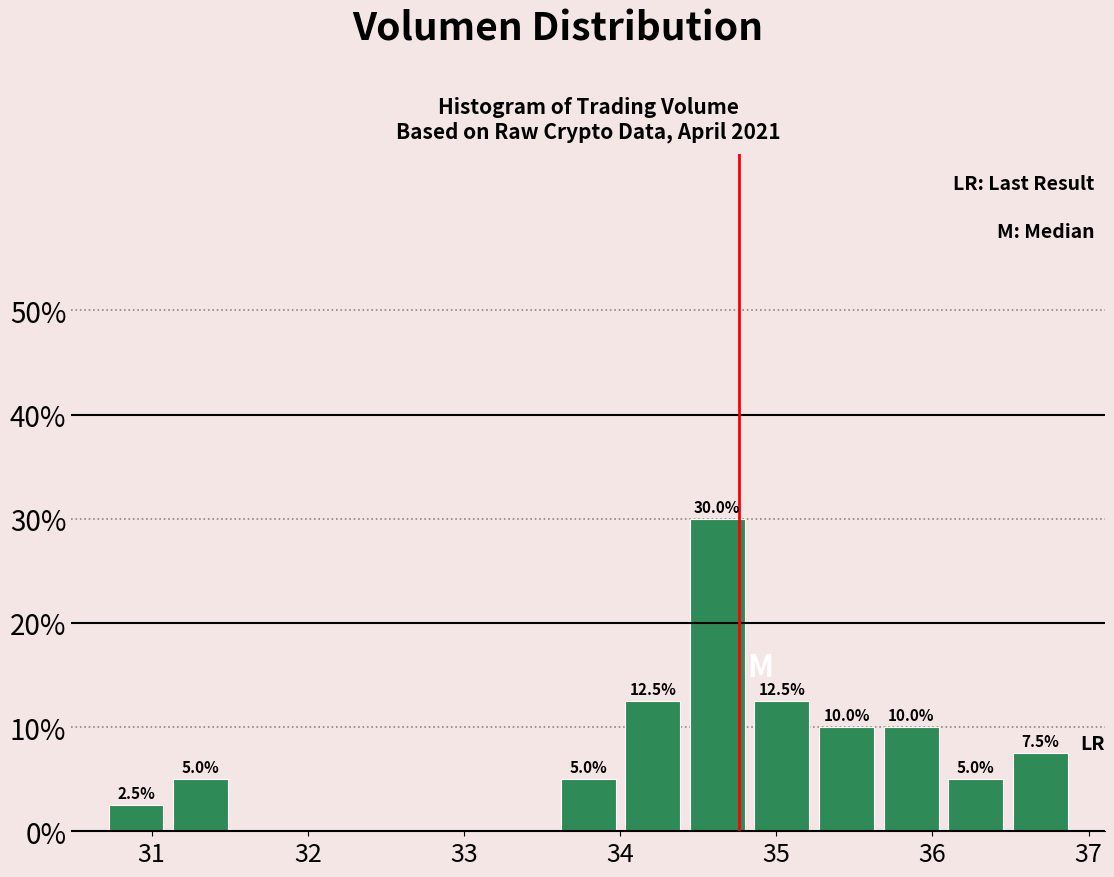

Over which range of the x-axis is the bar tallest?

34.4 to 34.8